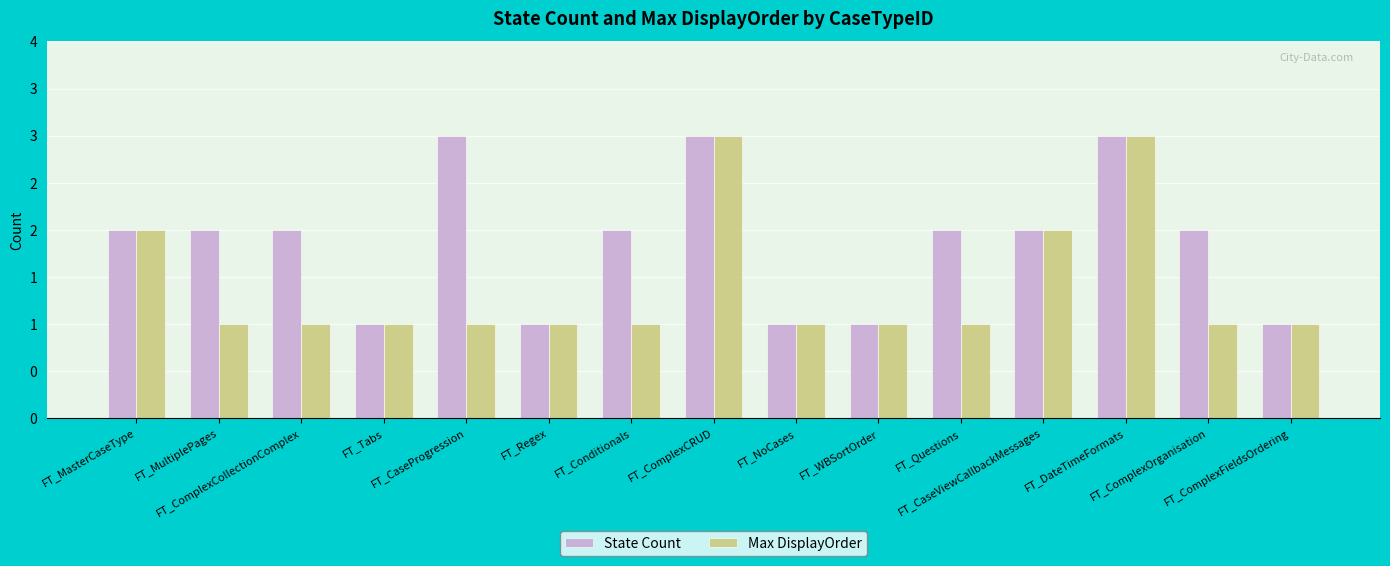

Are the bars horizontal?

No